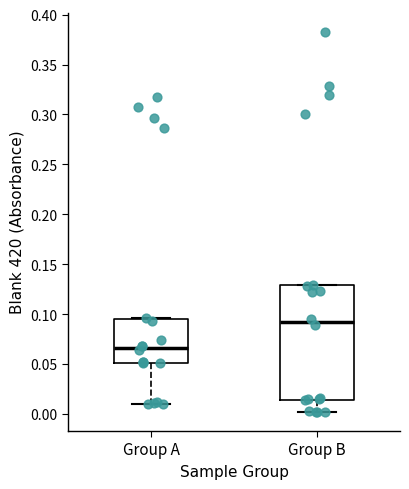

Which box has the highest median line?

Group B